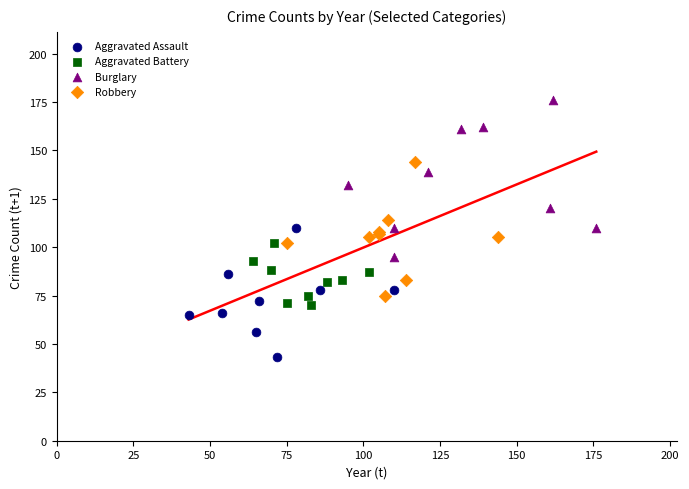

What are all the series names shown in the legend?

Aggravated Assault, Aggravated Battery, Burglary, Robbery